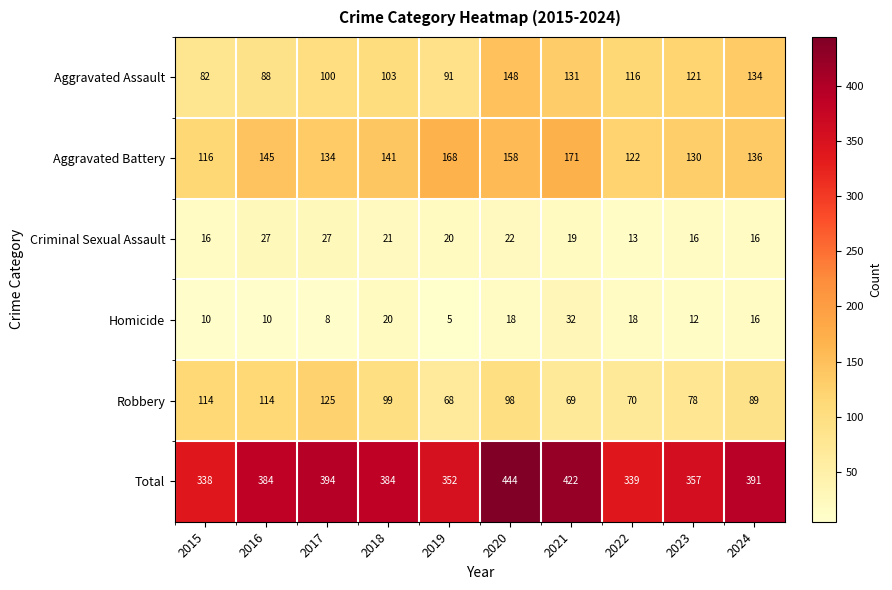

Rank the series at 2021 from lowest to highest value.

Criminal Sexual Assault, Homicide, Robbery, Aggravated Assault, Aggravated Battery, Total